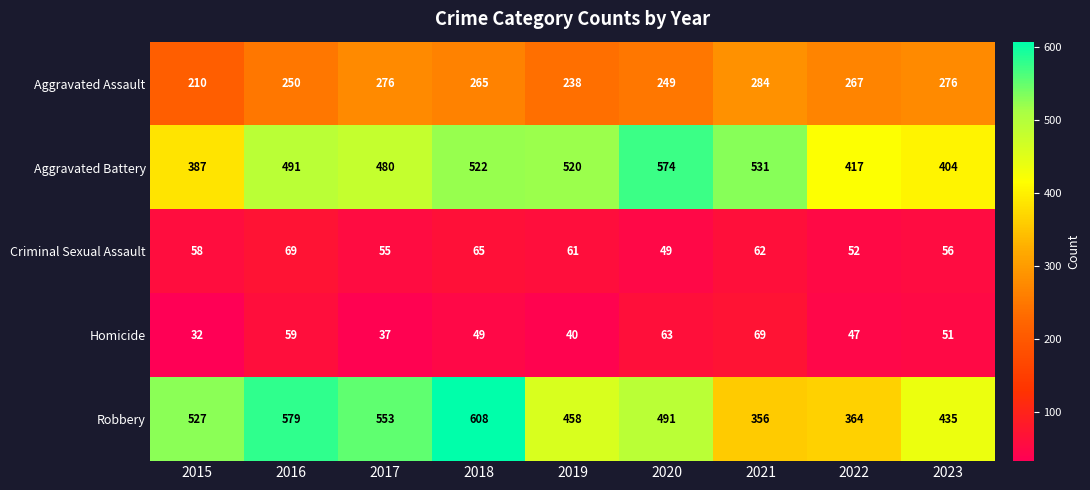

What is the sum of all Criminal Sexual Assault values?

527